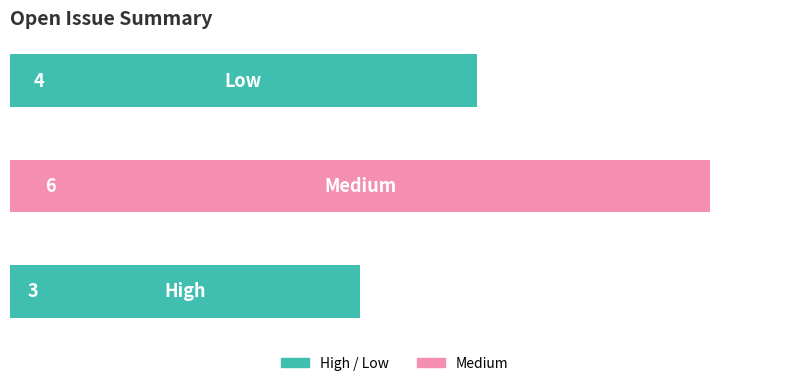

Reading bottom to top, extract all data points from this chart.

3	6	4